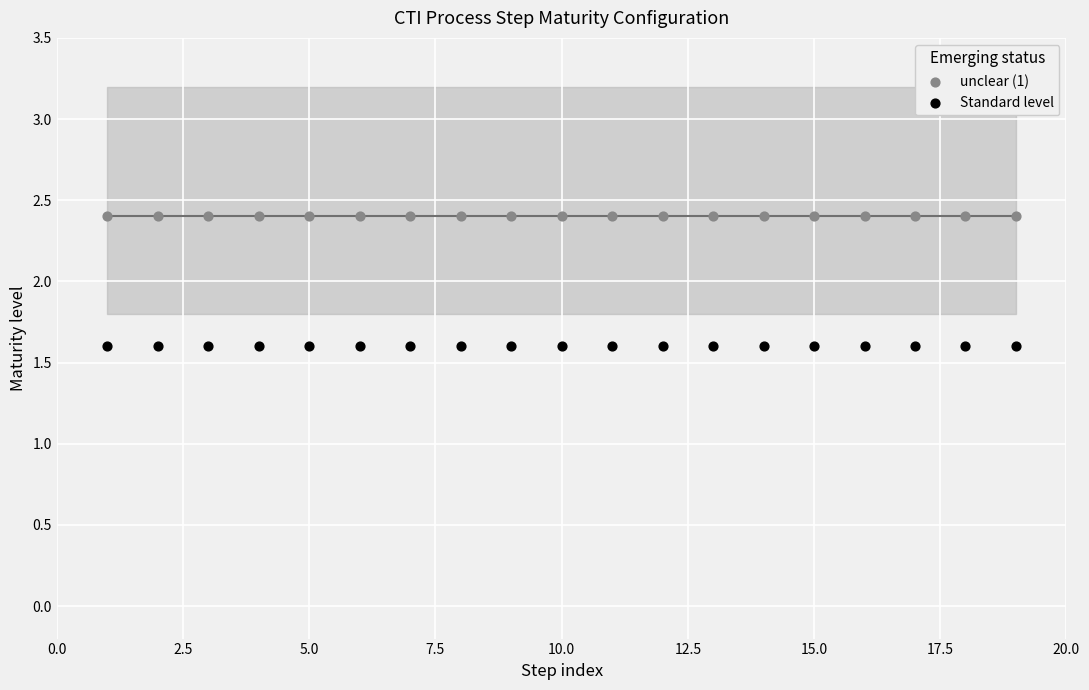

Which series reaches the maximum Y coordinate?

unclear (1)